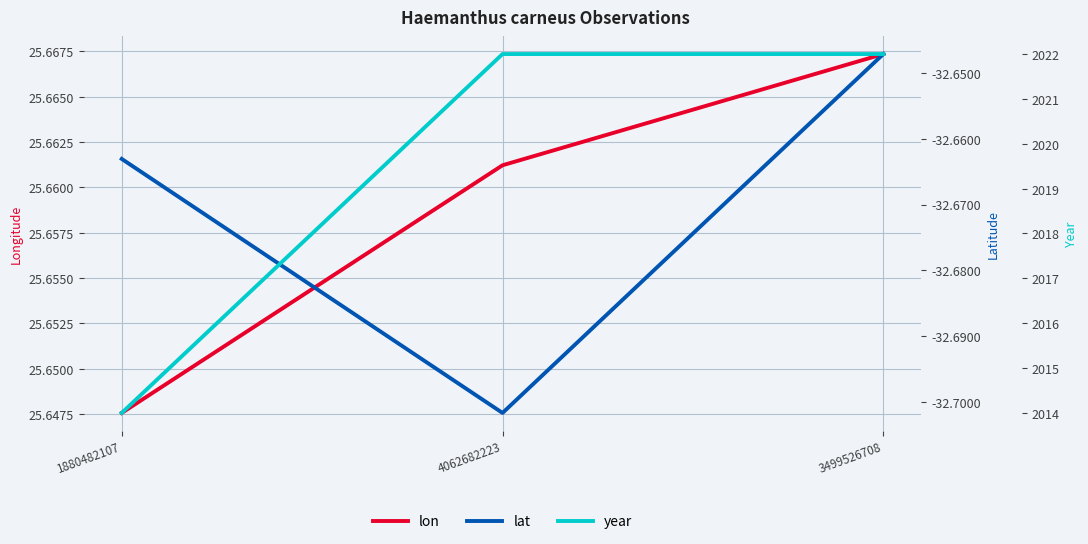

Which category has the lowest value in the year series?

1880482107